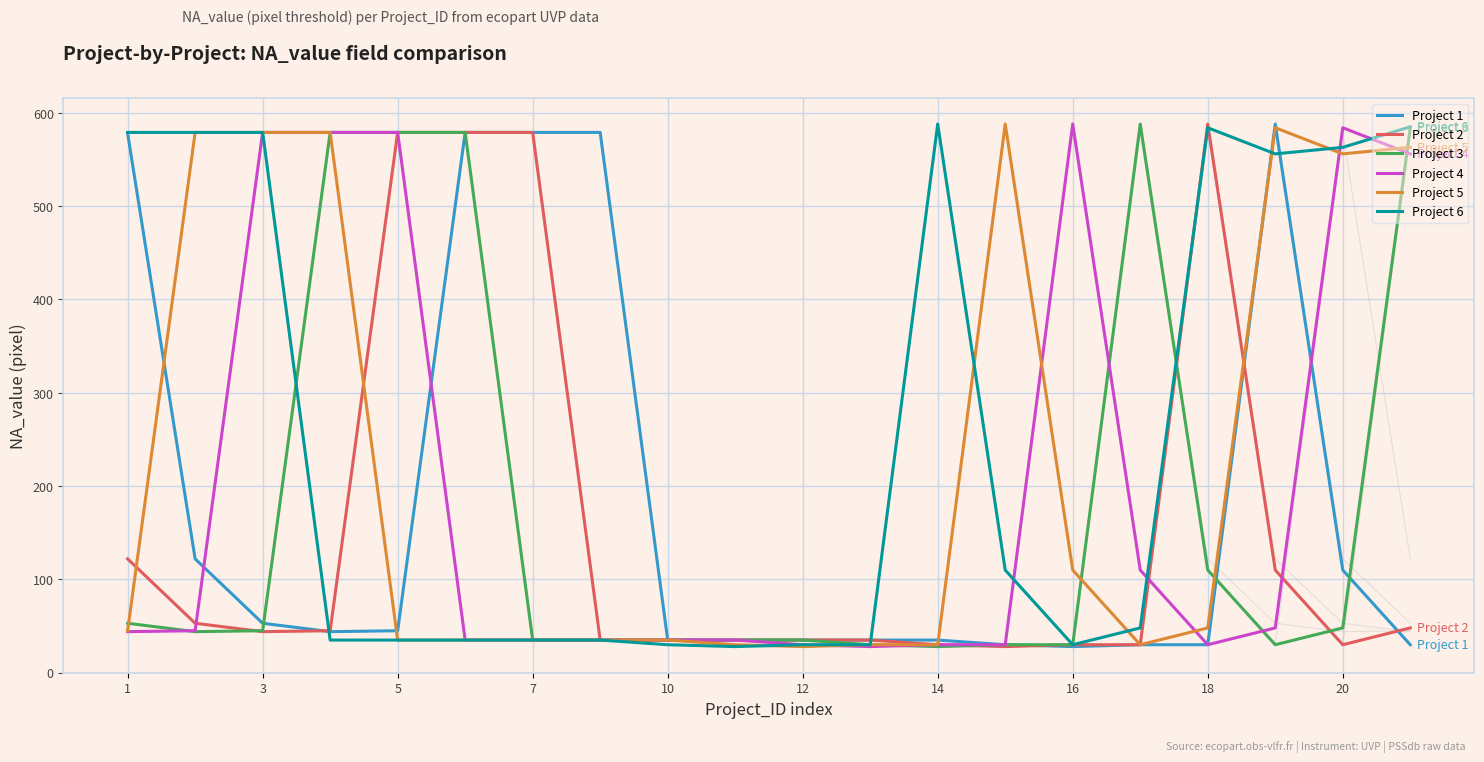

True or false: Project 4 has more than 1 interior local peaks.

True